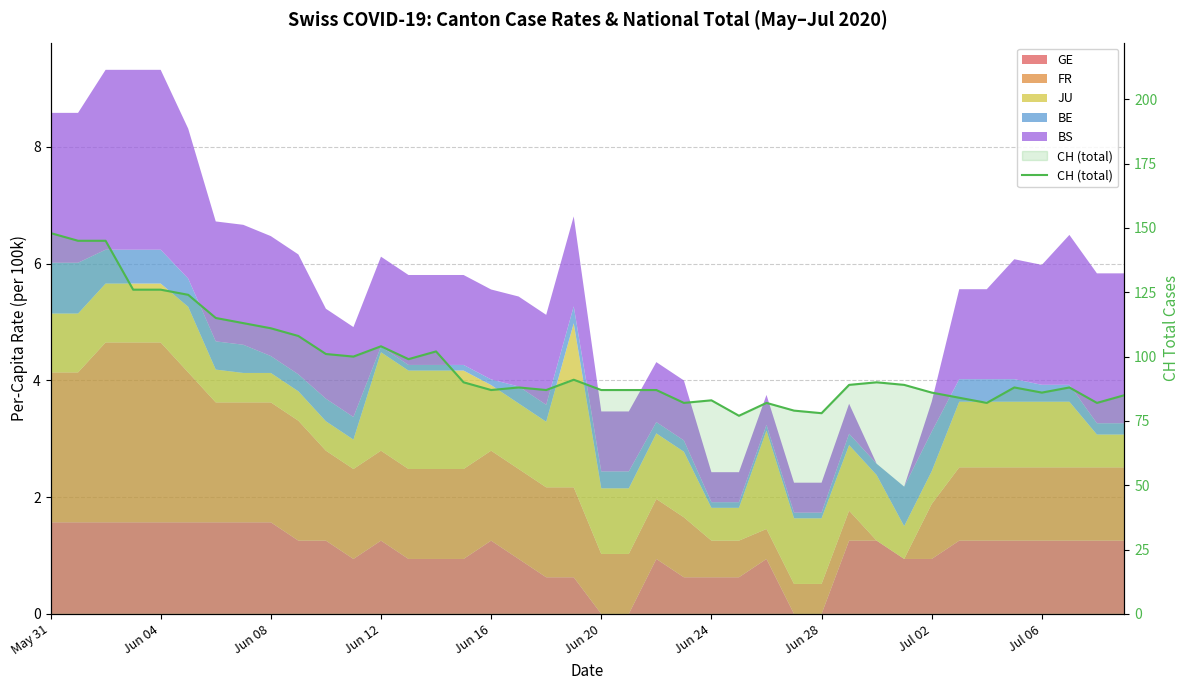

Where does the data first go above 89?

May 31